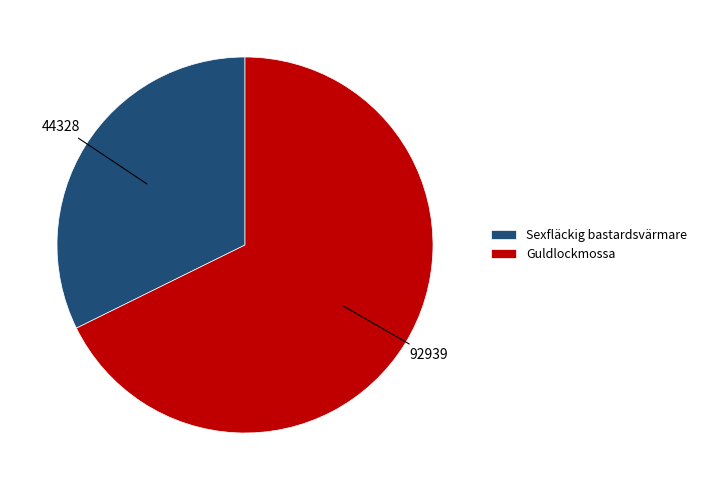

What is the majority slice?

Guldlockmossa